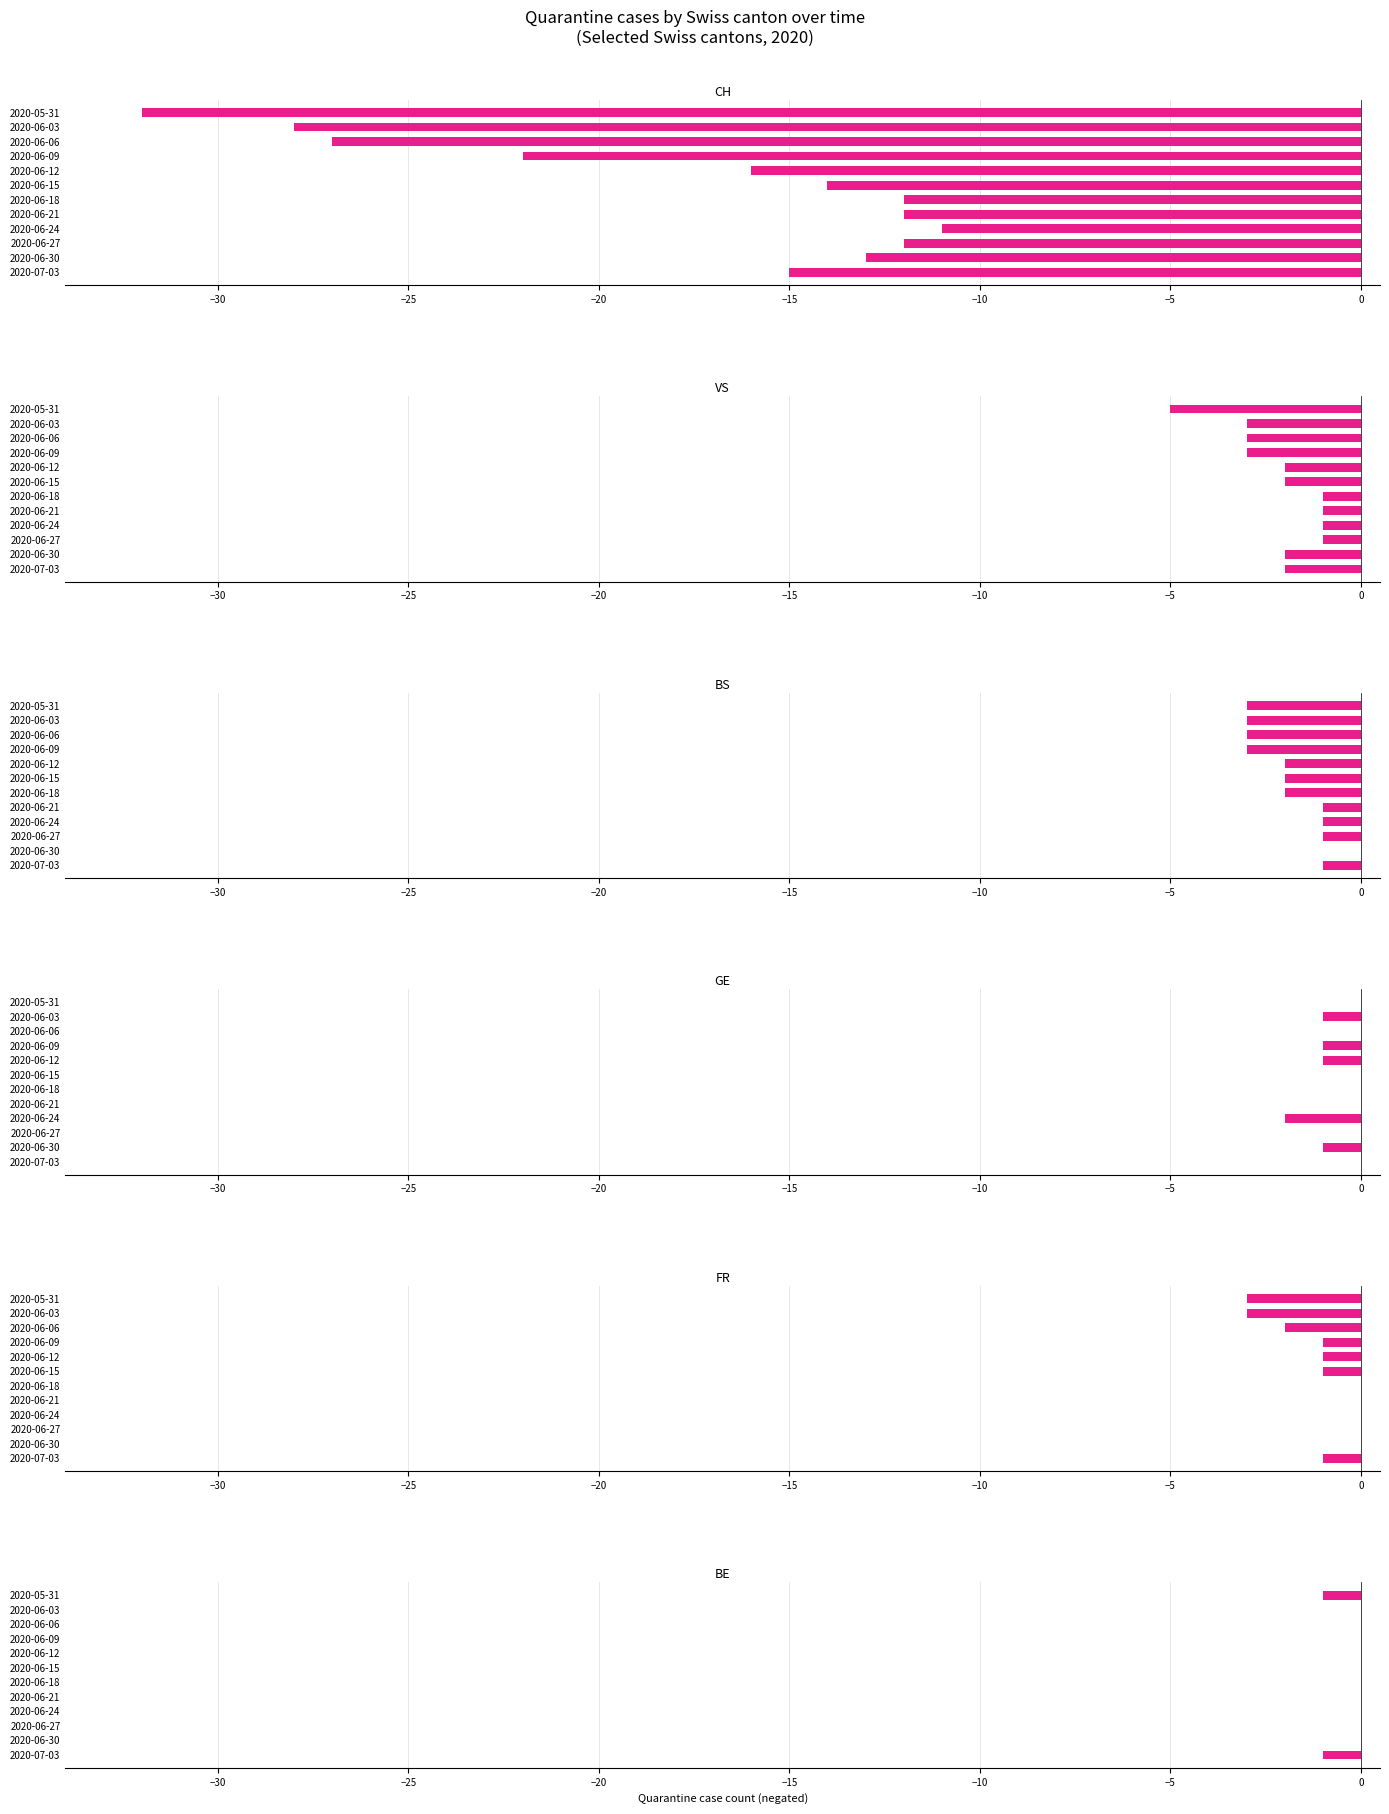

How many groups of bars are there?

12